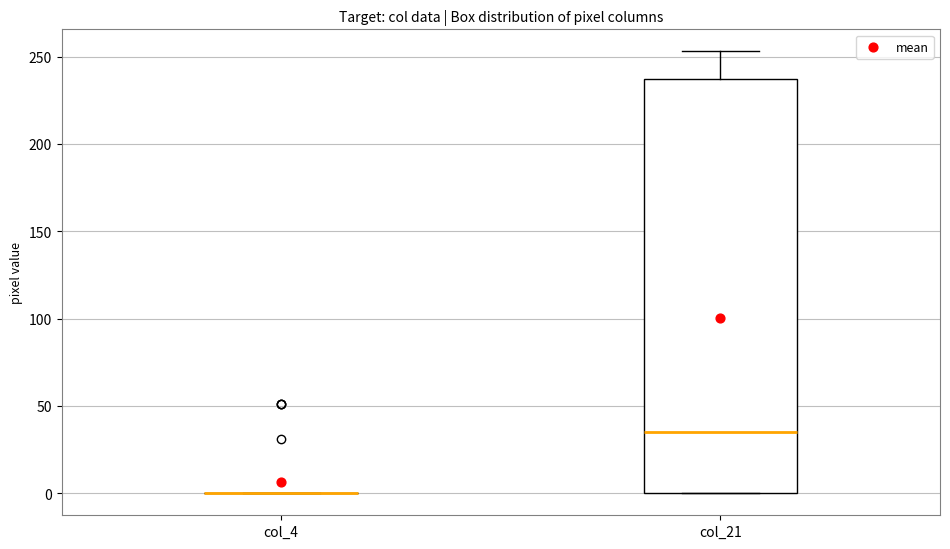

Comparing the boxes themselves (not the whiskers), which one is the tallest?

col_21